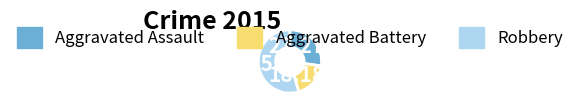

Is there any slice that represents more than half of the pie?

Yes